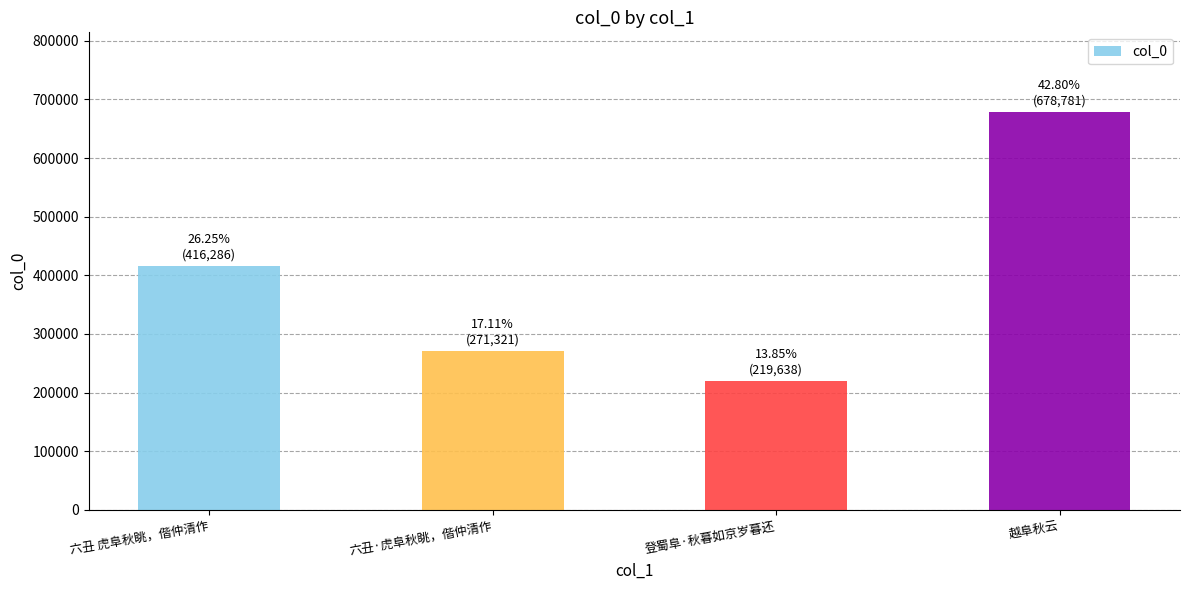

Rank the categories by value from highest to lowest.

越阜秋云, 六丑 虎阜秋眺，偕仲清作, 六丑·虎阜秋眺，偕仲清作, 登蜀阜·秋暮如京岁暮还